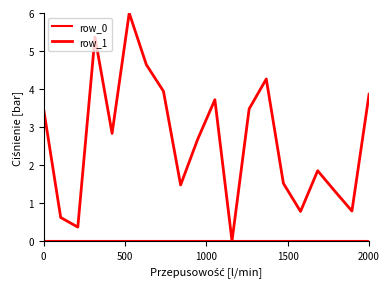

What is the maximum value shown in the chart?

6.0